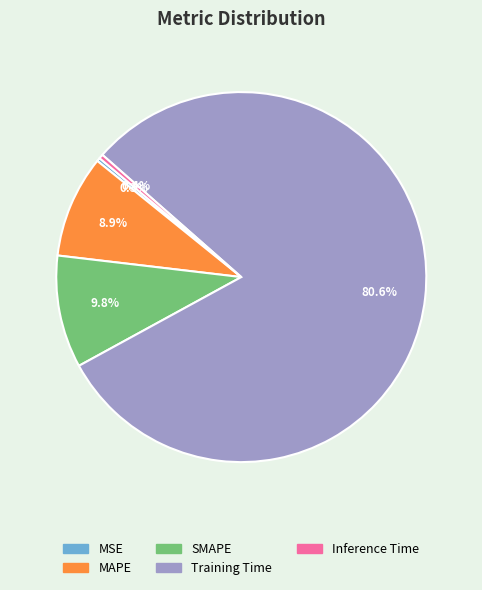

To the nearest percent, what portion does MAPE represent?

9%